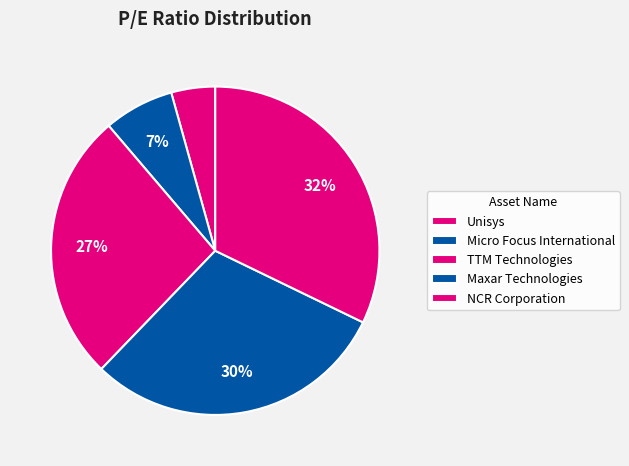

To the nearest percent, what is the difference between the TTM Technologies and Micro Focus International slice percentages?

20%